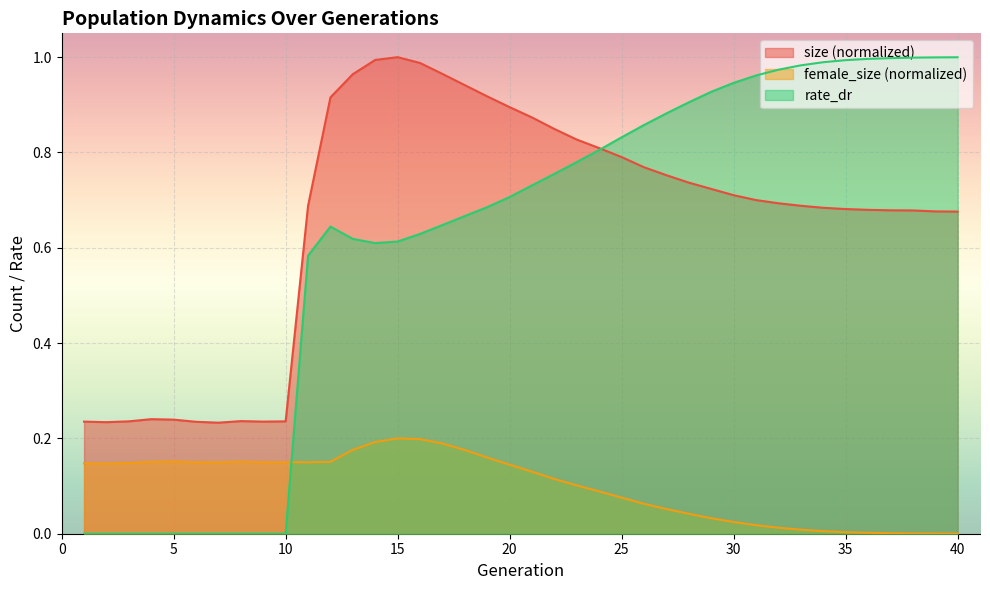

True or false: rate_dr and size cross at least once.

True